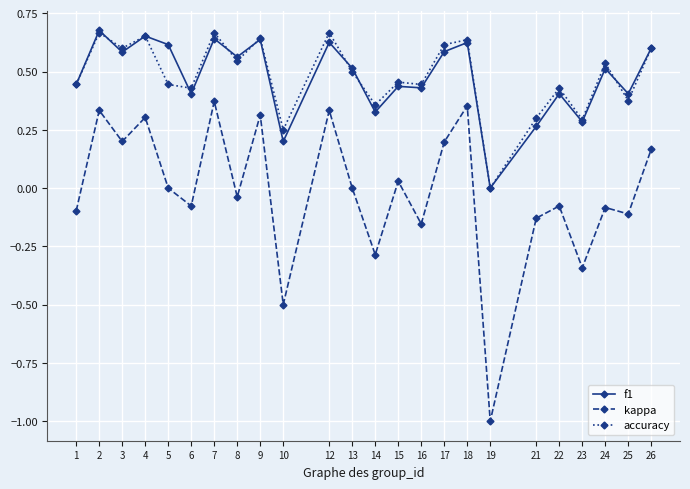

Which category has the lowest value in the kappa series?

19